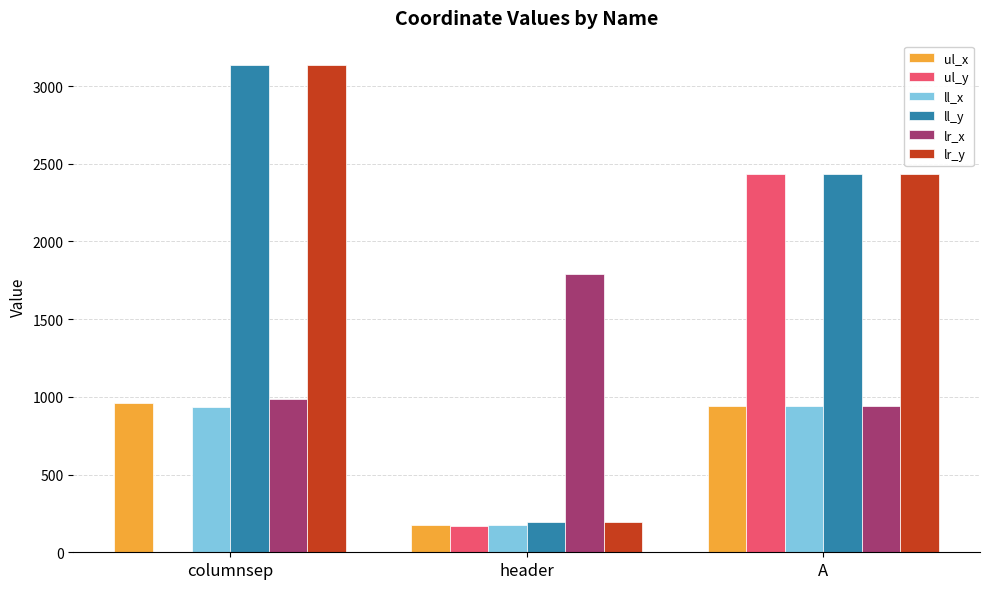

What is the sum of all ll_x values?

2056